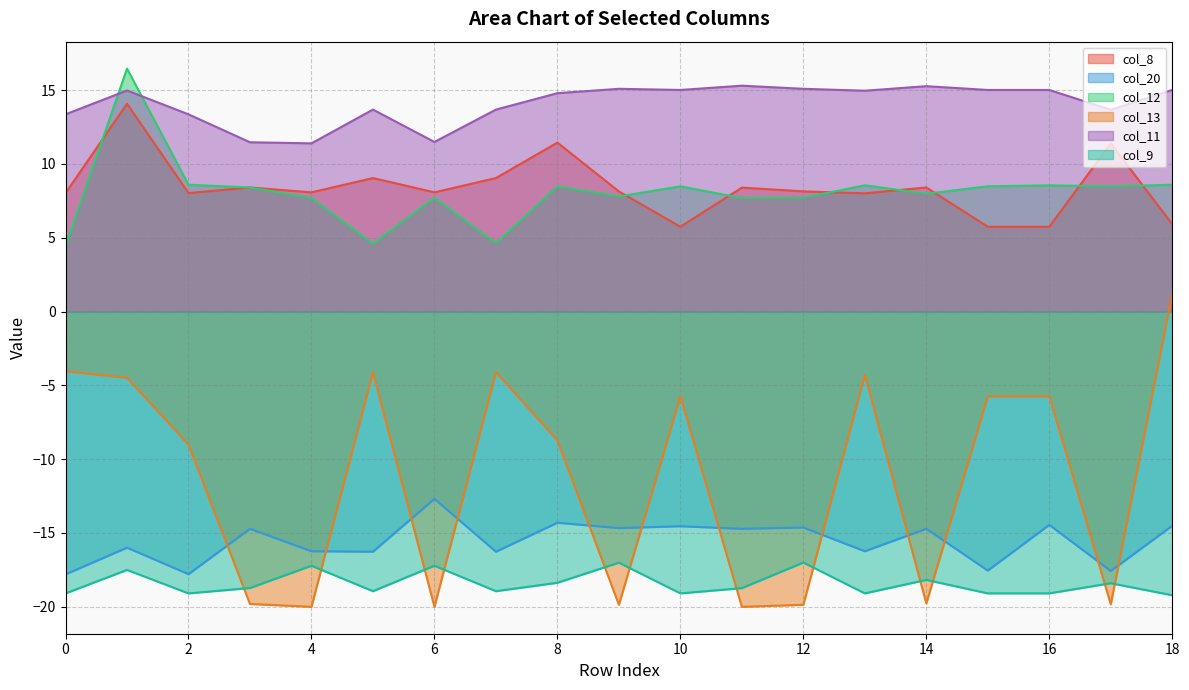

What is the total value across all series at 11?

-22.1